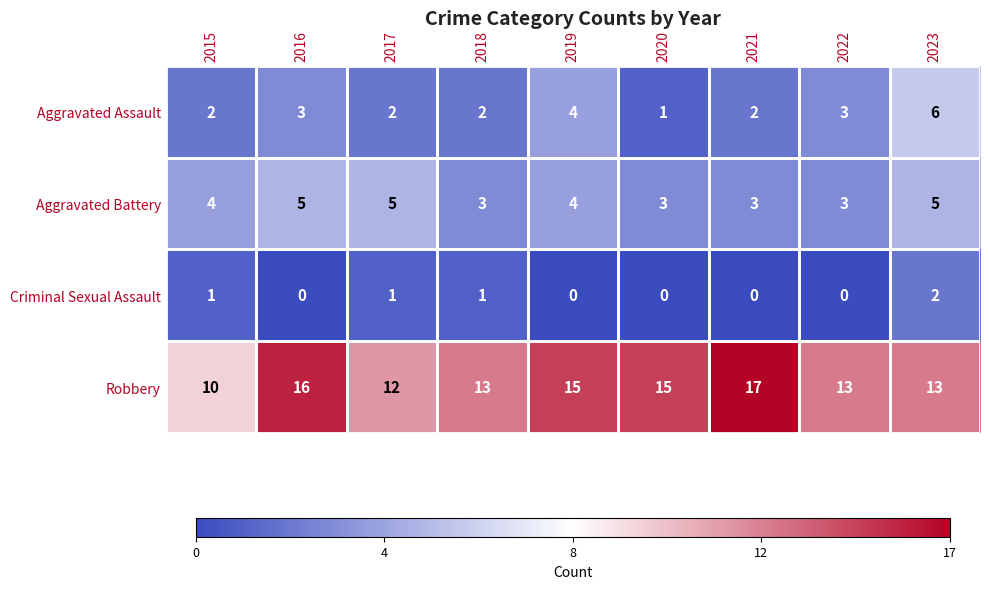

List the series in order of their peak value, lowest first.

Criminal Sexual Assault, Aggravated Battery, Aggravated Assault, Robbery